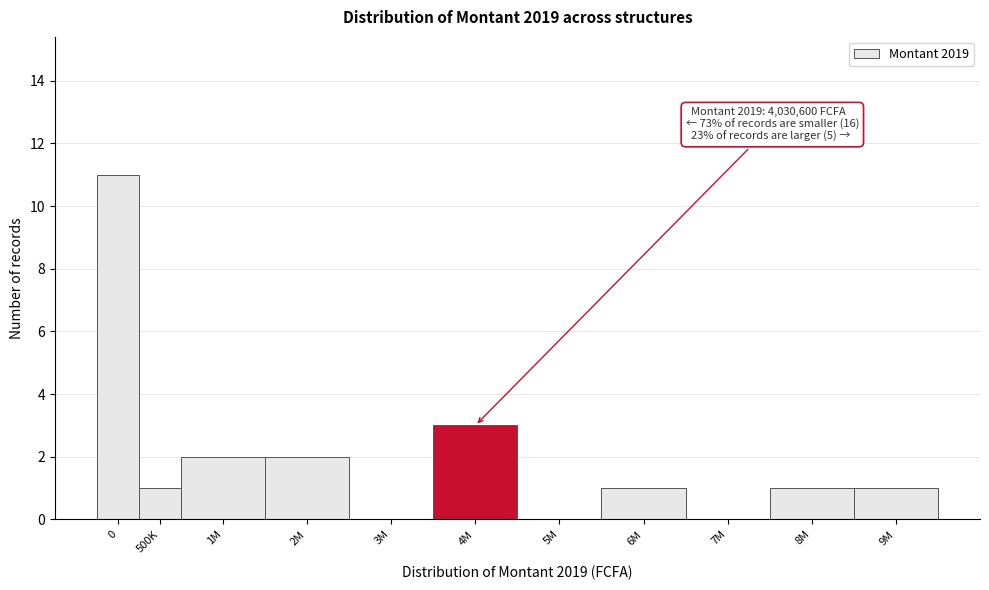

Reading right to left, list all the values displayed in this chart.

9M=1	8M=1	7M=0	6M=1	5M=0	4M=3	3M=0	2M=2	1M=2	500K=1	0=11